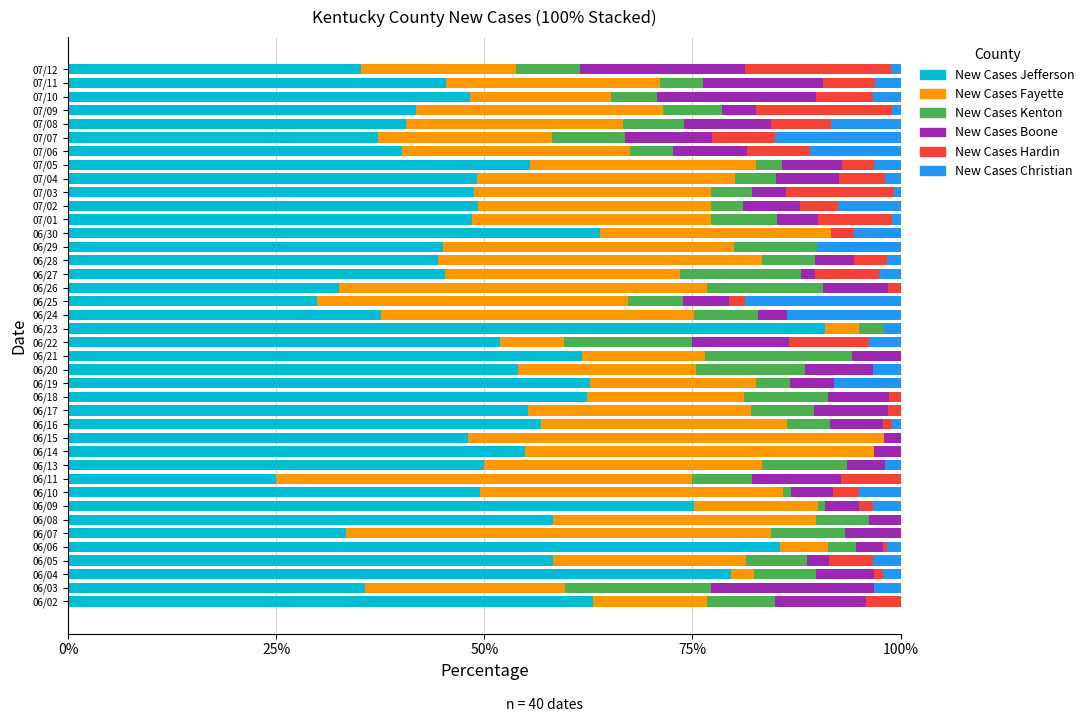

What is the total value across all series at 06/23?

100.0